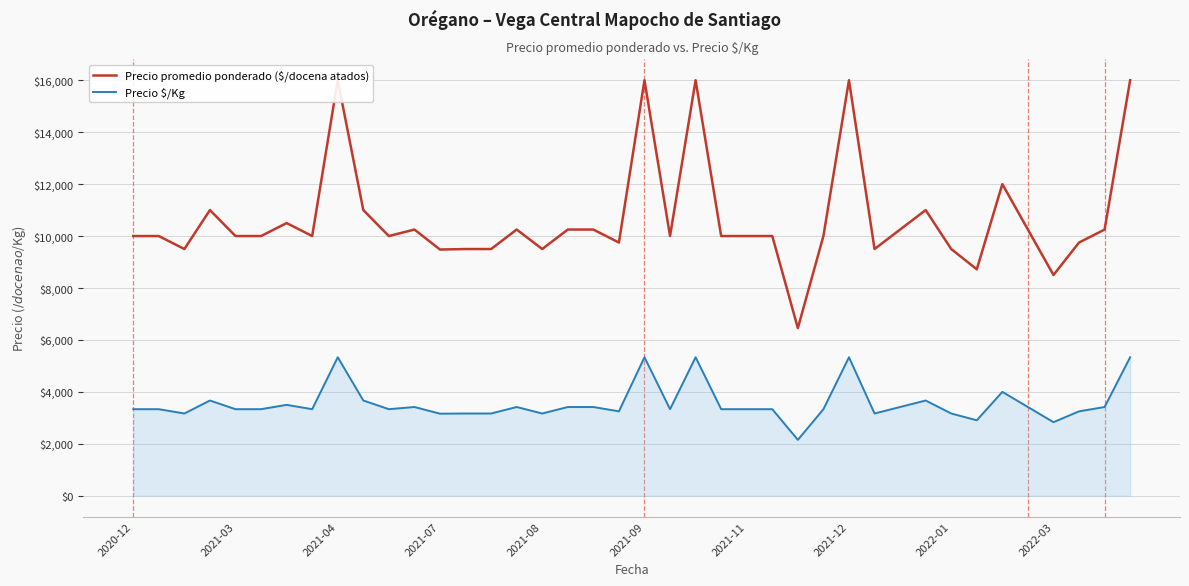

How many values in the Precio promedio ponderado ($/docena atados) series are below 10000?

12